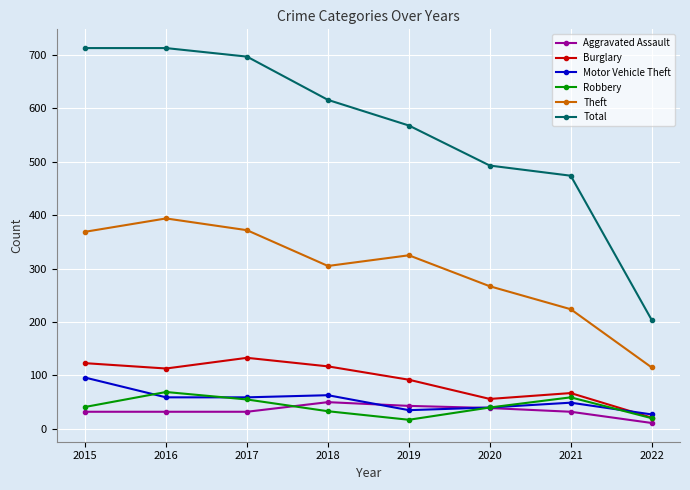

What is the maximum value shown in the chart?

713